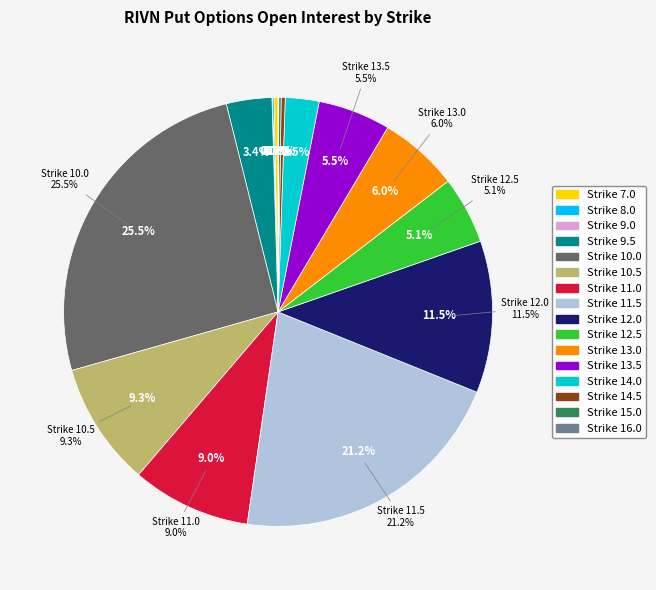

To the nearest percent, what portion does 10.5 represent?

9%